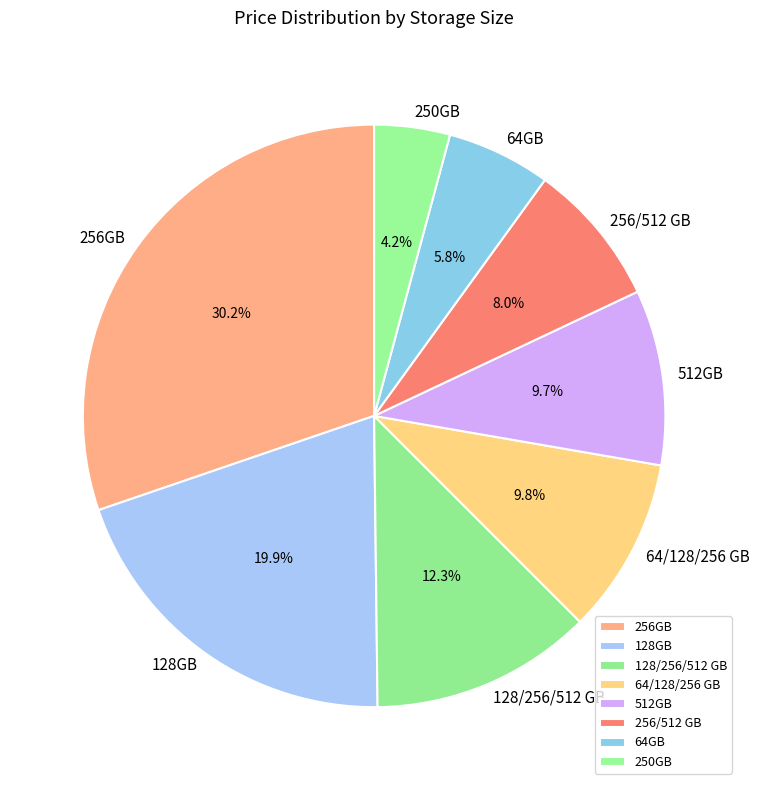

Which slice is the smallest?

250GB